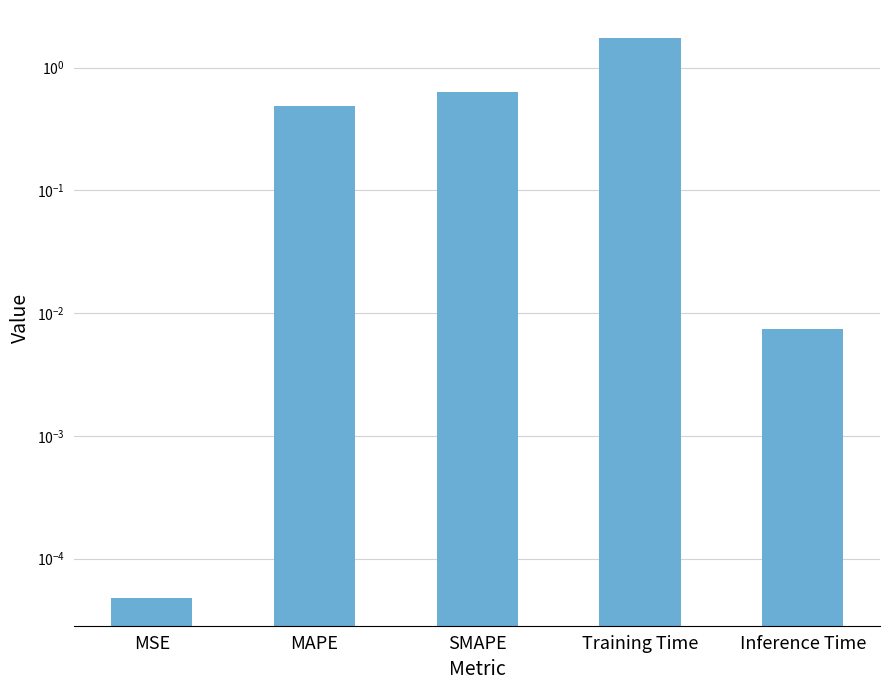

What is the difference between the values at MAPE and SMAPE?

0.2